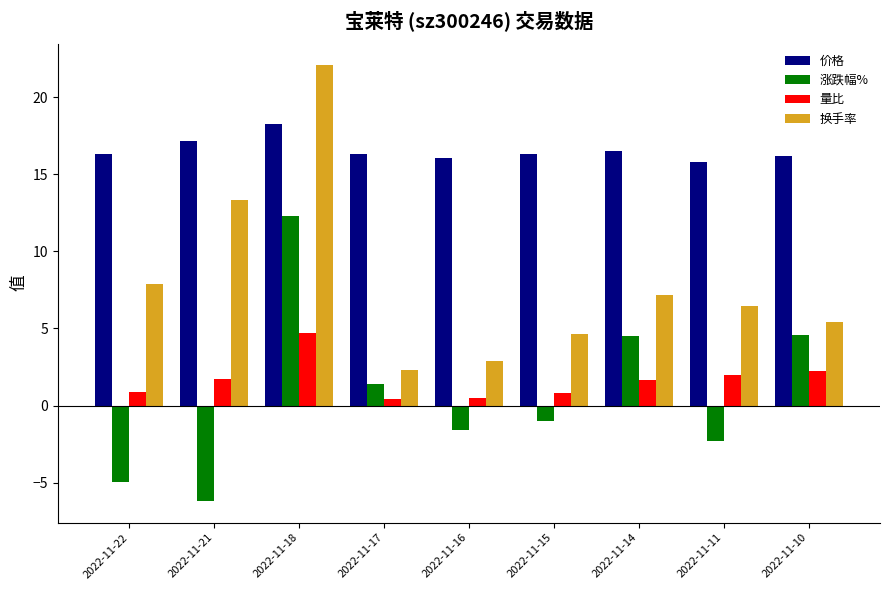

What is the value of the 量比 bar at the 6th from the left?

0.8